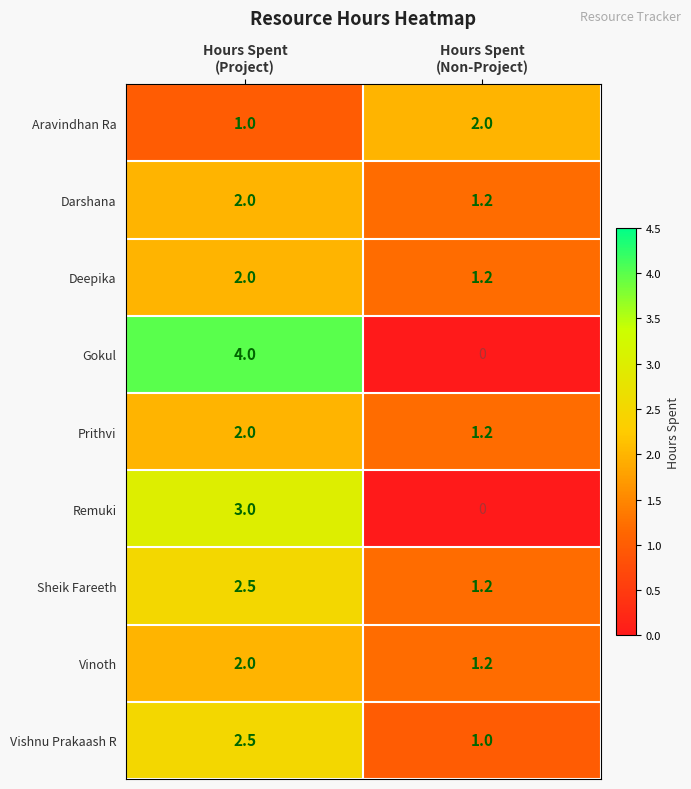

What is the sum of all Vinoth values?

3.2